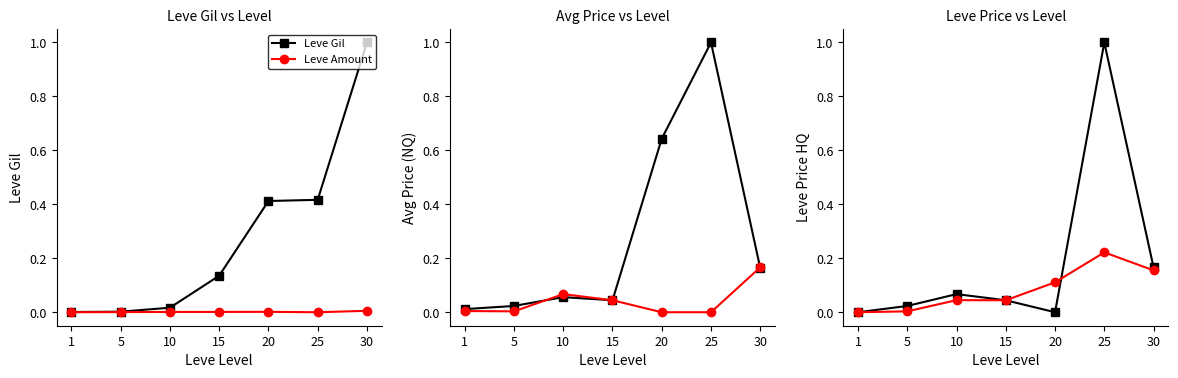

What is the difference between the second highest and second lowest values in the LevePriceNQ series?

0.2